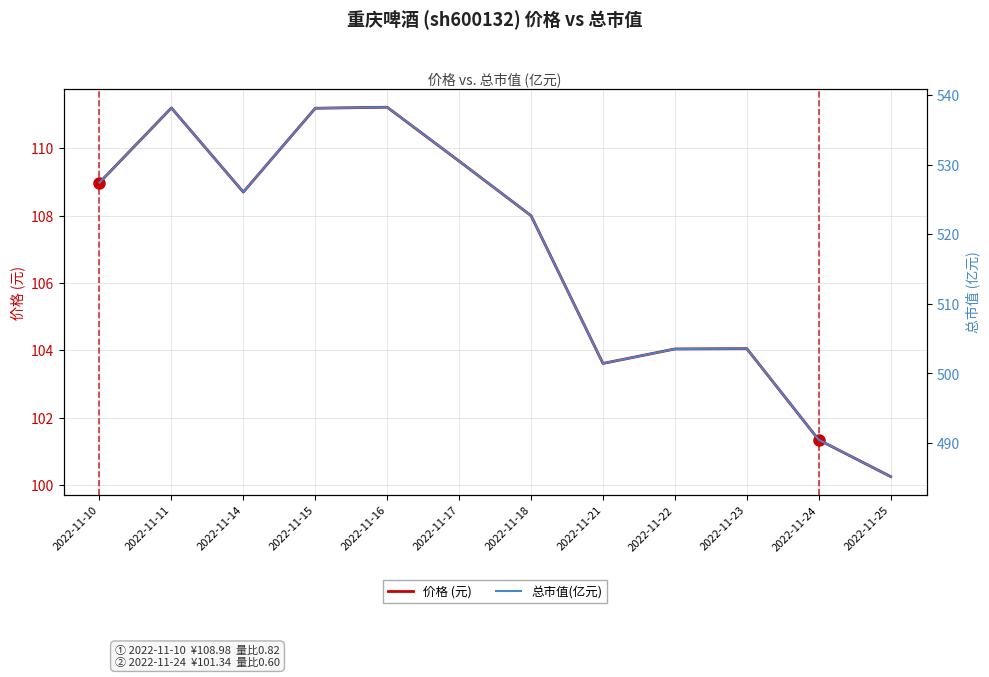

What is the maximum value shown in the chart?

538.3